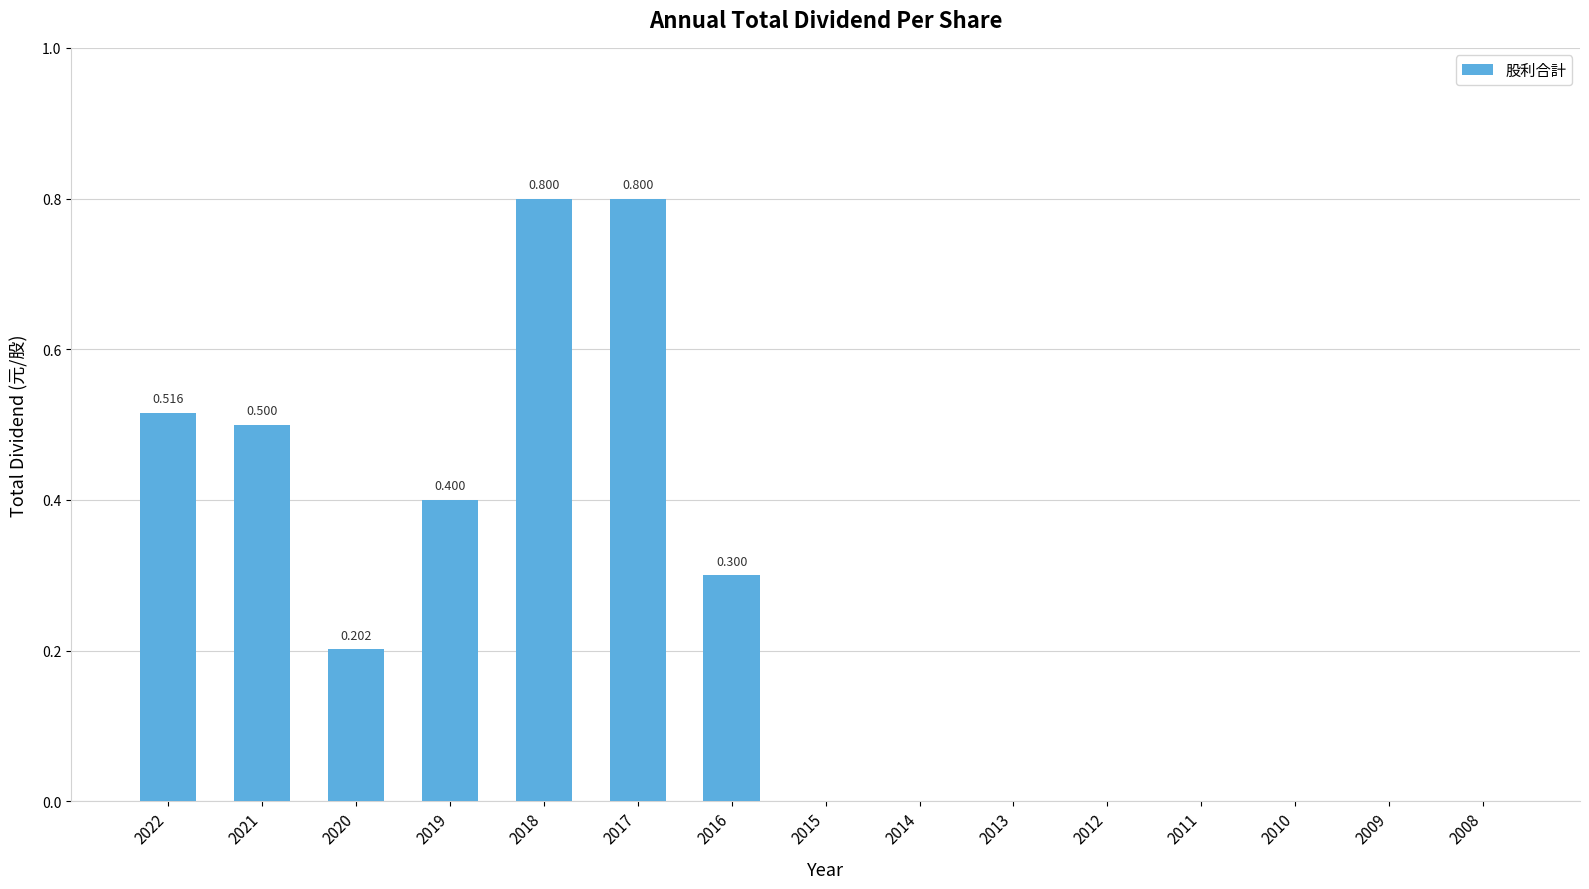

How many data points does each series have?

15